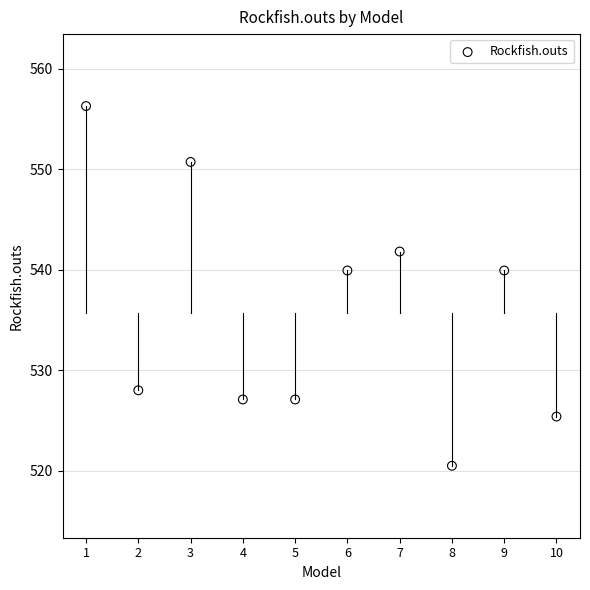

What is the average Y value?

535.7